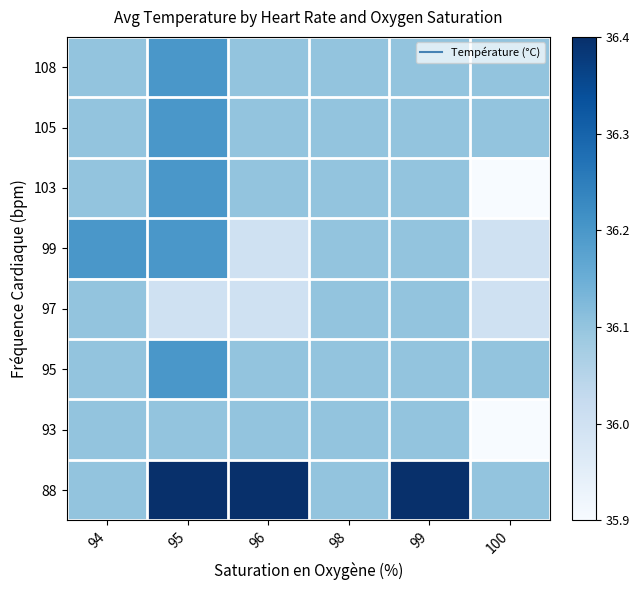

How many data points does each series have?

6